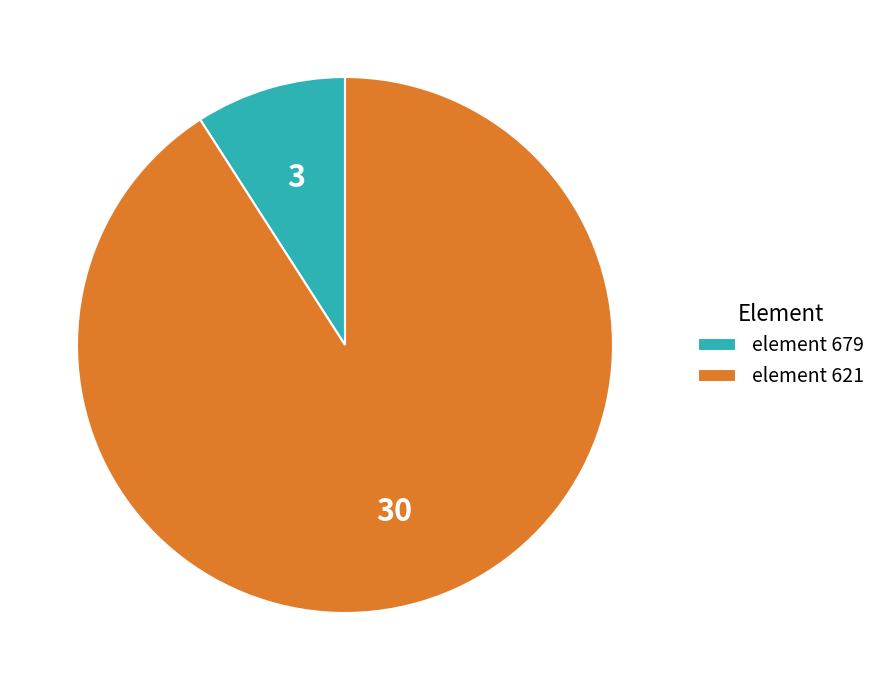

Which slice represents more than half of the pie?

element 621